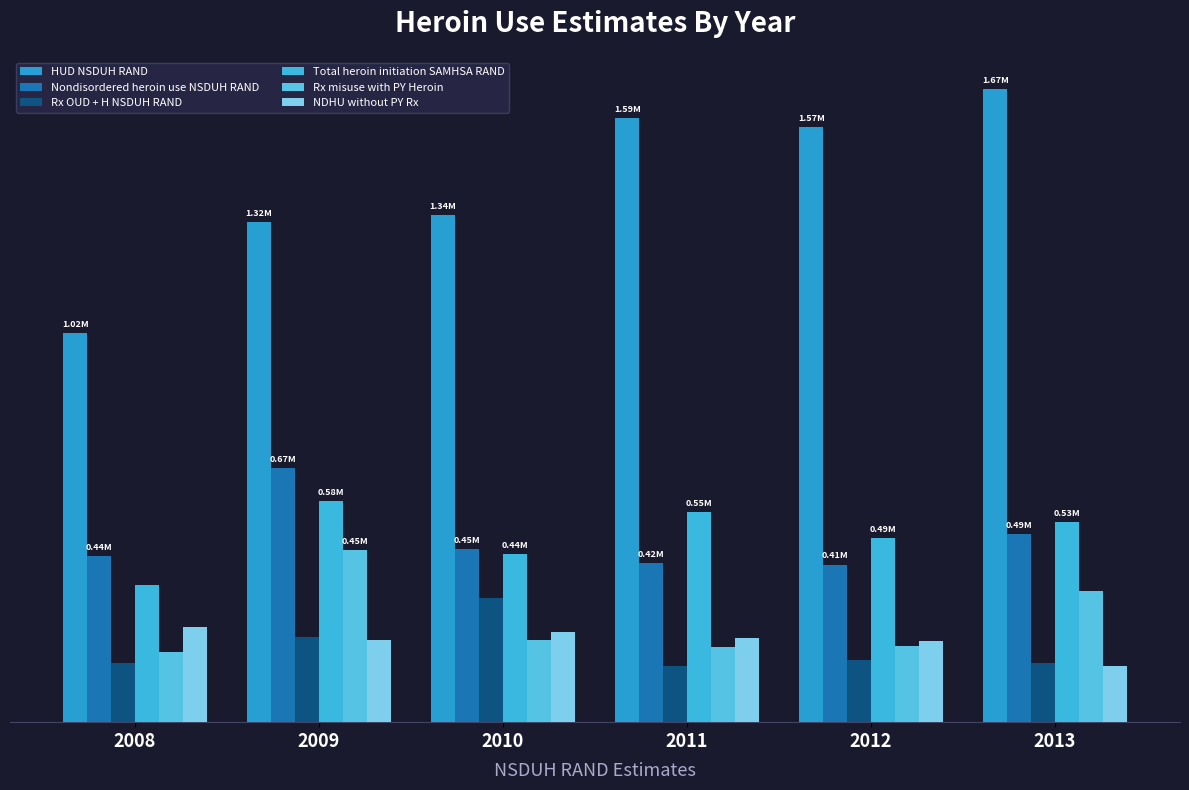

Are the bars horizontal?

No